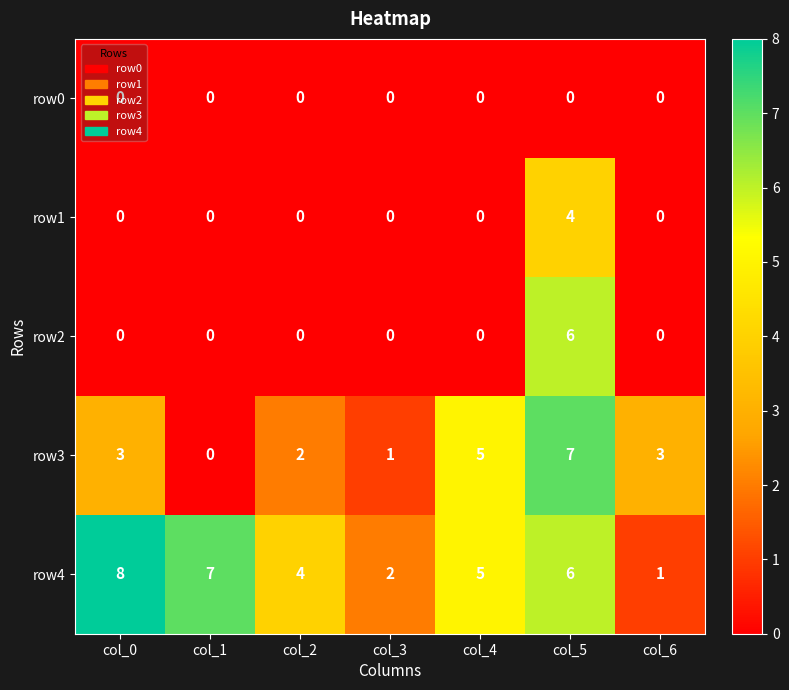

What is the difference between the maximum and minimum values in the row1 series?

4